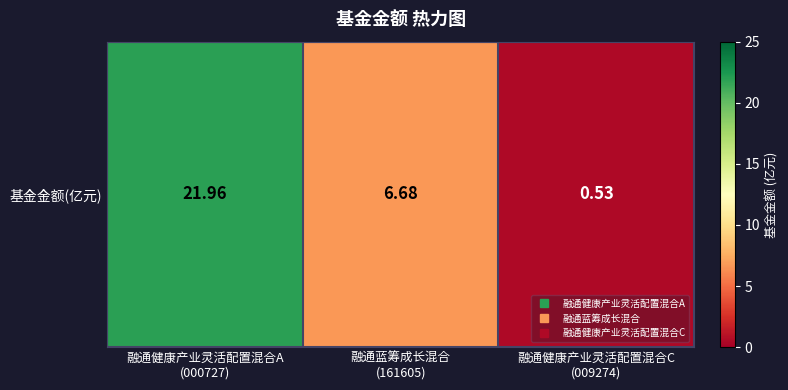

Reading left to right, what are all the values shown in this chart?

融通健康产业灵活配置混合A
(000727)=22.0	融通蓝筹成长混合
(161605)=6.7	融通健康产业灵活配置混合C
(009274)=0.5